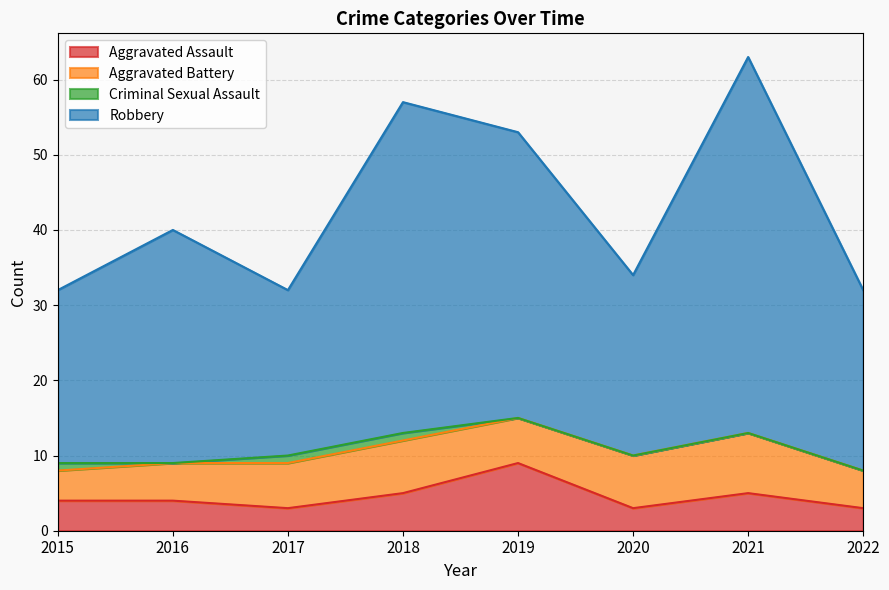

True or false: Aggravated Assault has more than 2 interior local peaks.

False